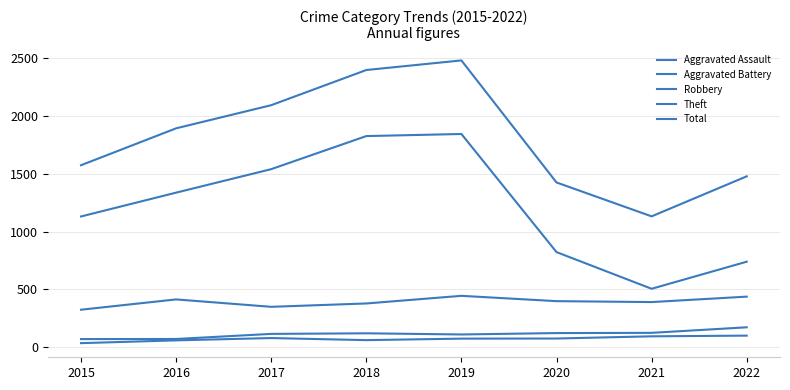

Read the Aggravated Battery value at 2022, to the nearest 50.

150